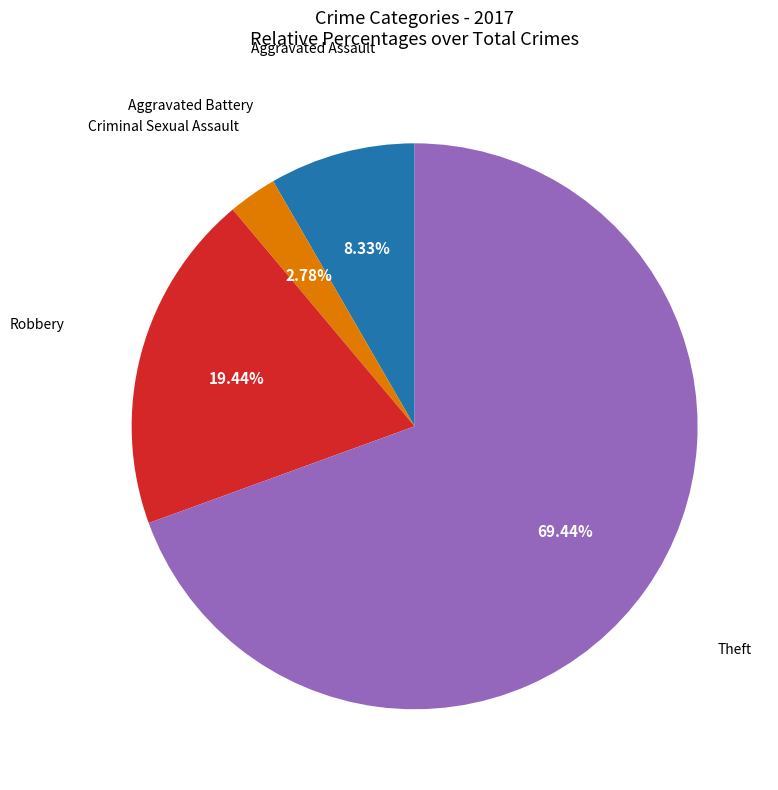

Is there a majority slice in this chart?

Yes